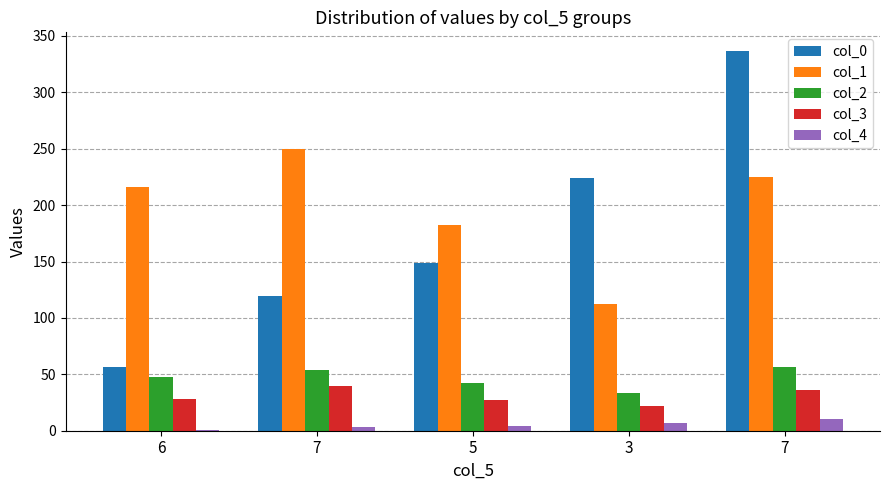

Are the bars grouped side by side (vs. stacked)?

Yes